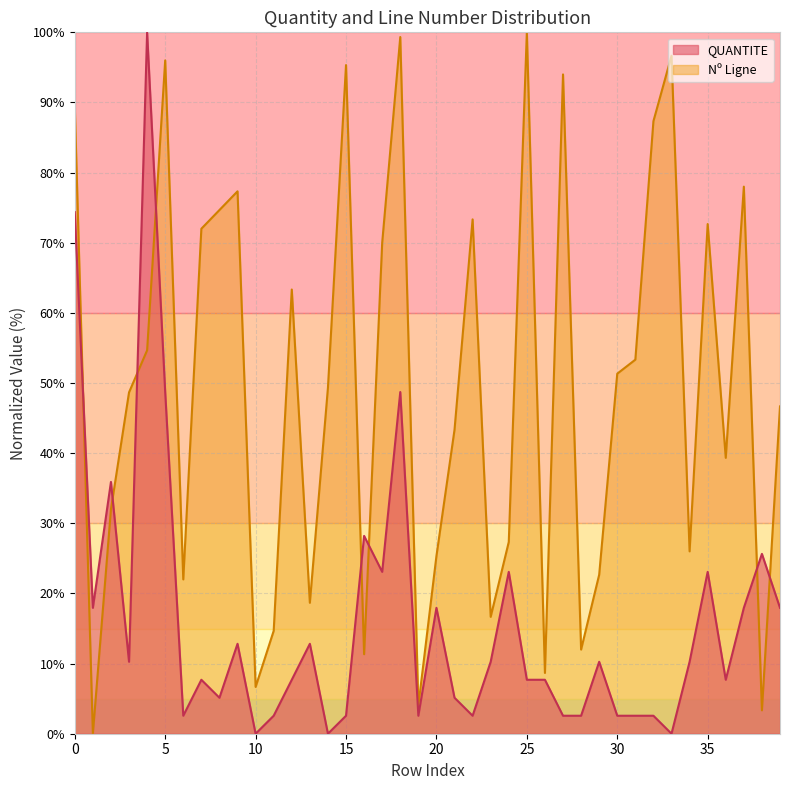

List the series in order of their peak value, lowest first.

QUANTITE, Nº Ligne